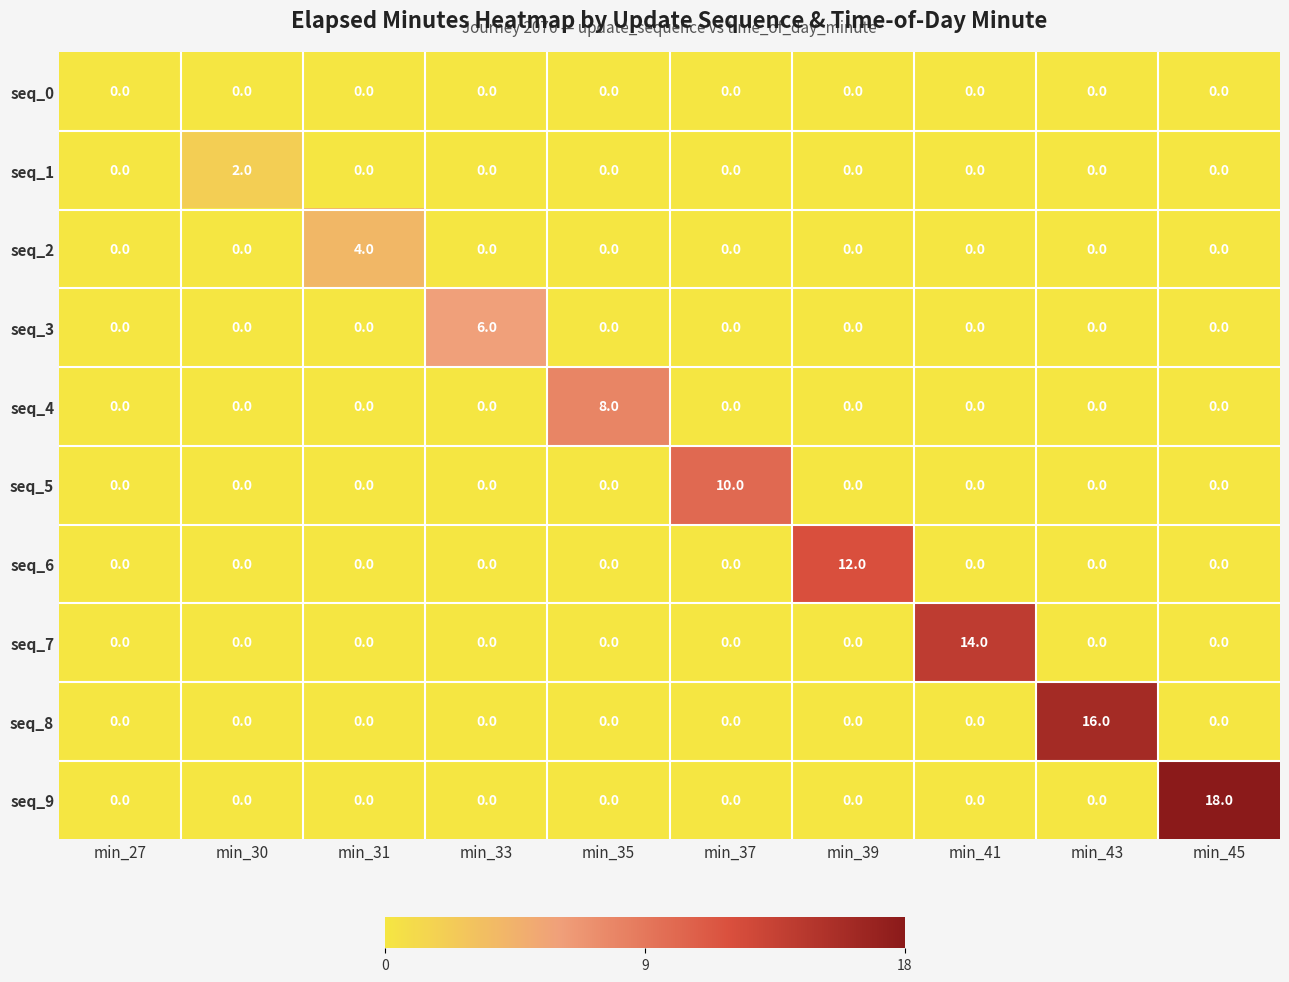

Is it true that seq_6 equals 0 at min_35?

True